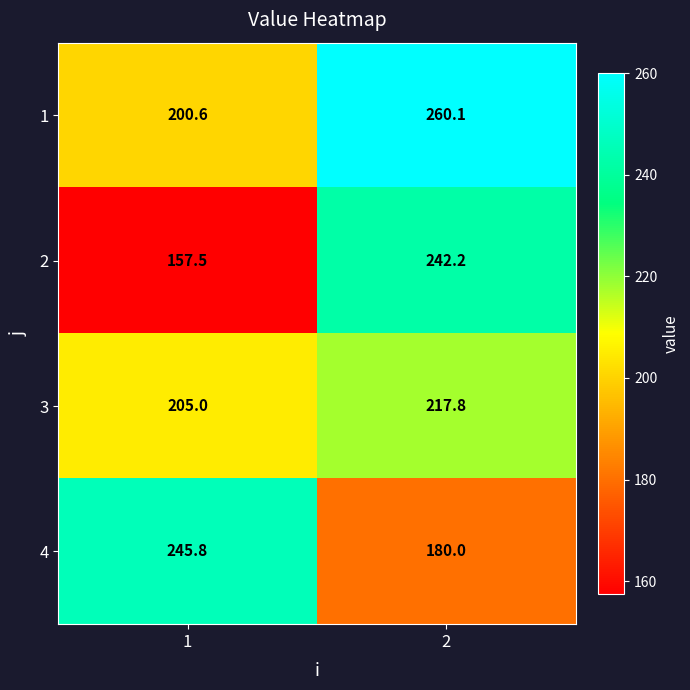

Is it true that 2 equals 242.2 at 2?

True